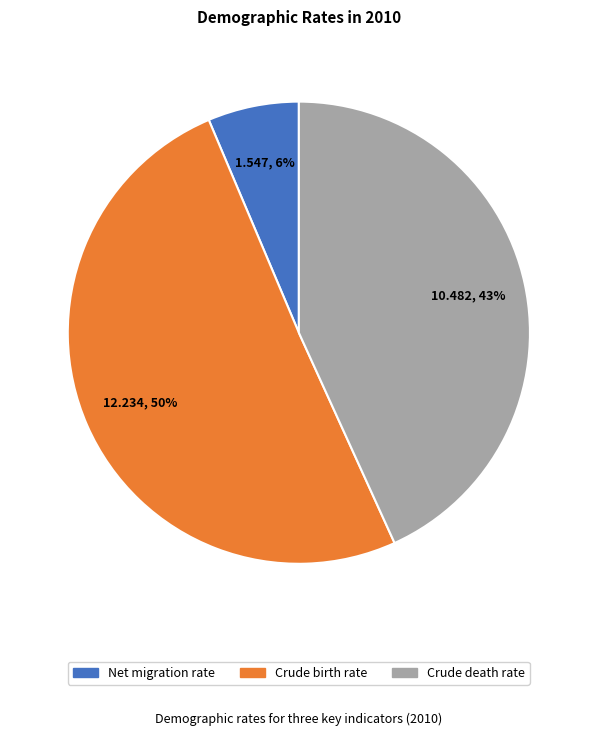

Rank the categories by value from highest to lowest.

Crude birth rate, Crude death rate, Net migration rate